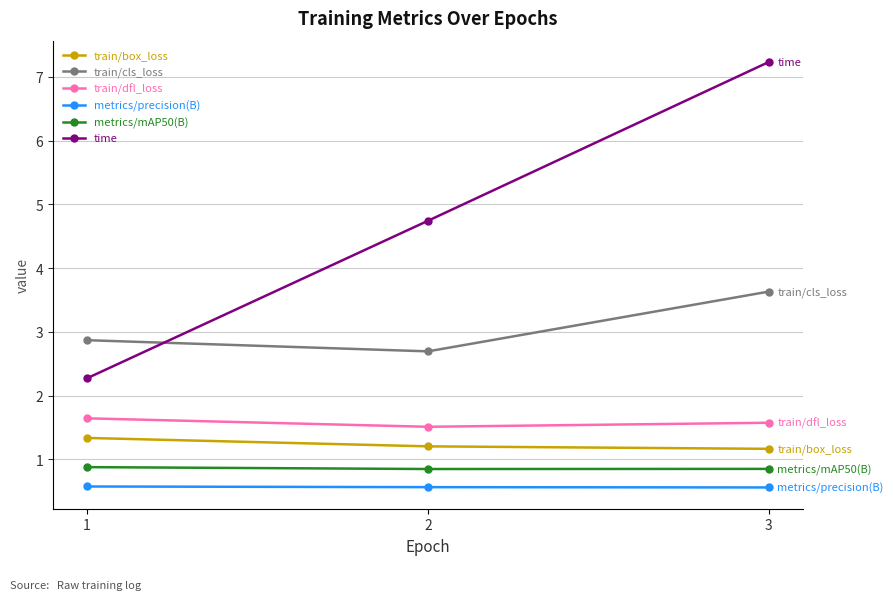

What value does the metrics/mAP50(B) series have at 1?

0.9